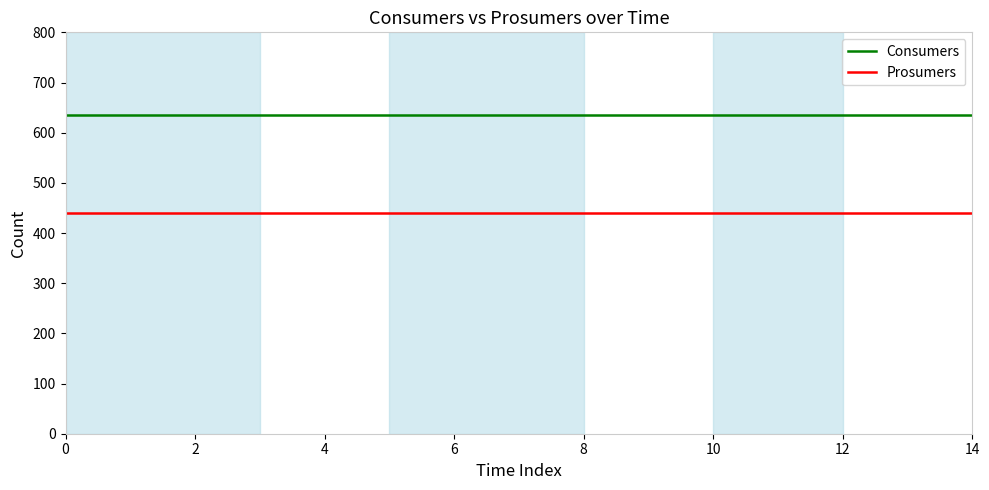

Rank the series by their average value, from highest to lowest.

Consumers, Prosumers